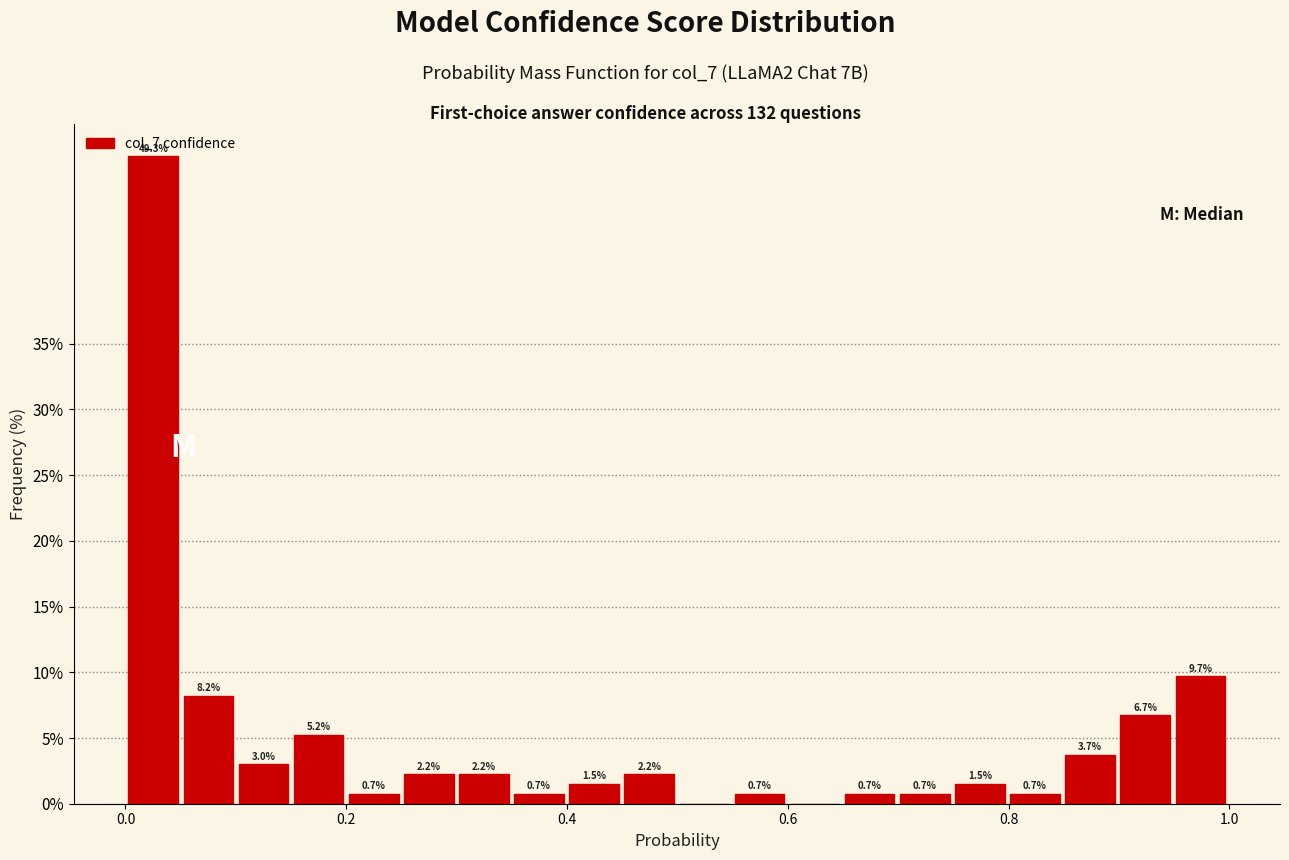

Around what value on the x-axis is the tallest bar? Give the approximate position of its centre, as read against the axis.

0.02